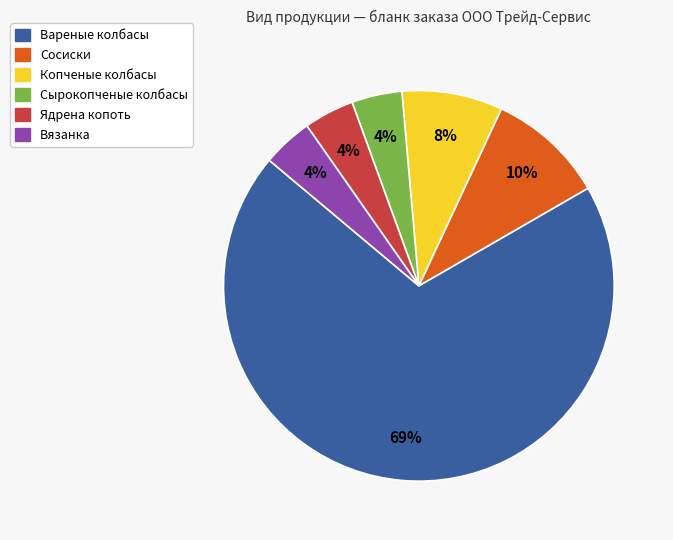

How many segments does this pie chart have?

6